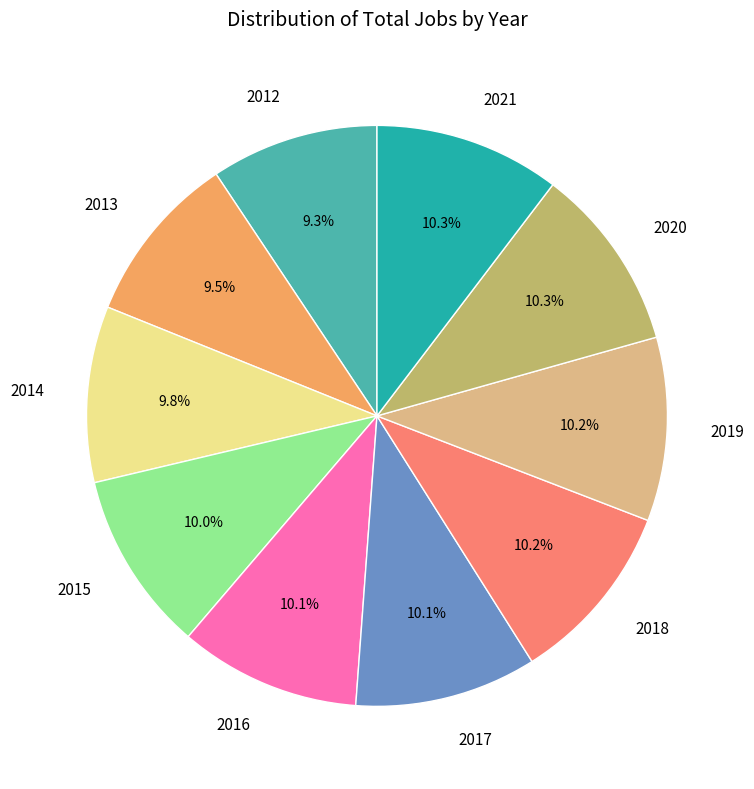

How many segments does this pie chart have?

10